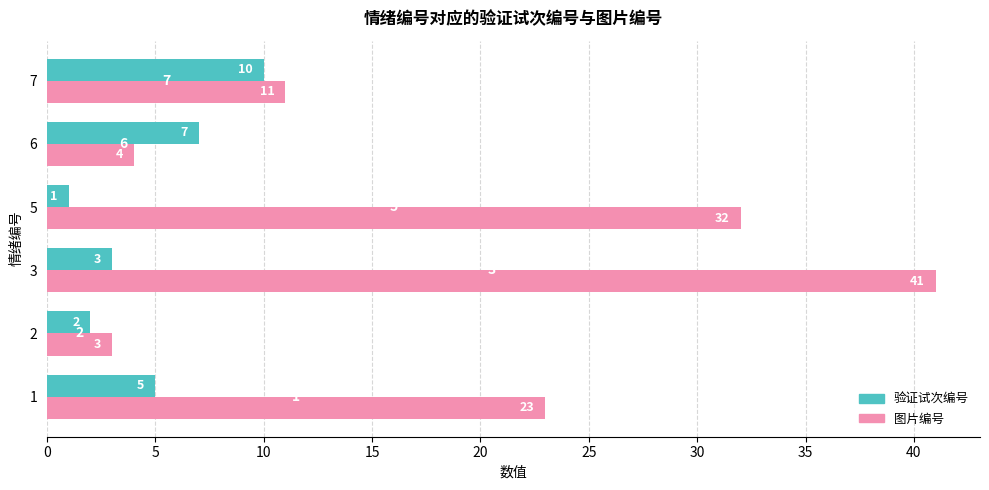

What is the spread (max minus min) of values at 3?

38